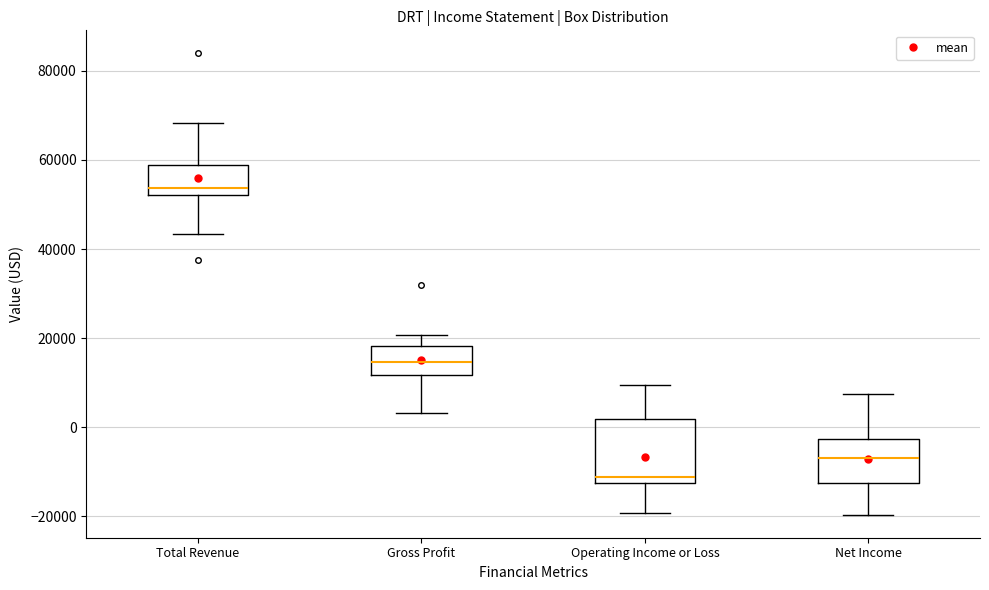

Where is the lower edge of the box for Gross Profit on the y-axis? The values are not printed on the chart, so give them approximately, as read against the axis.

12000